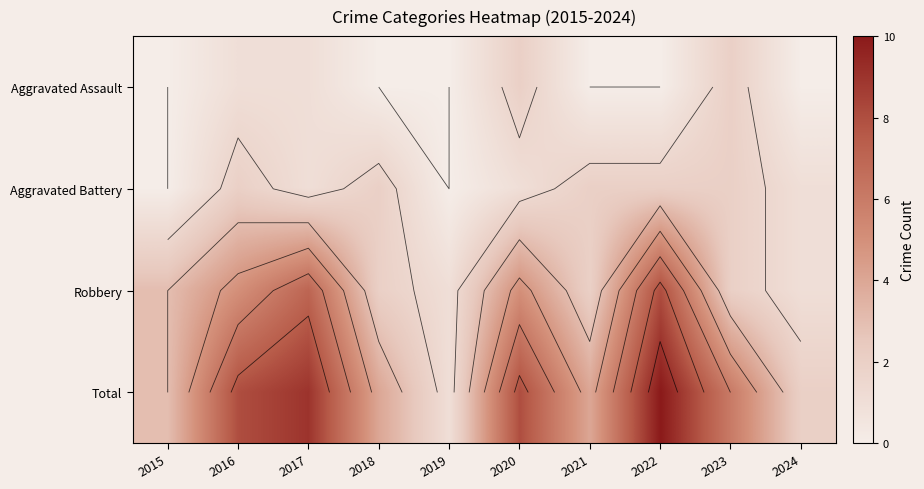

List the series in order of their peak value, highest first.

Total, Robbery, Aggravated Assault, Aggravated Battery